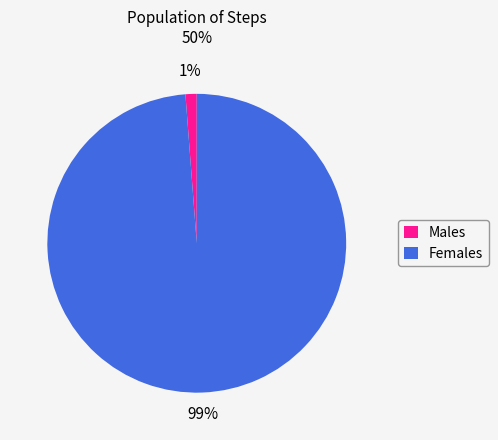

Does Males represent more than half of the total?

No